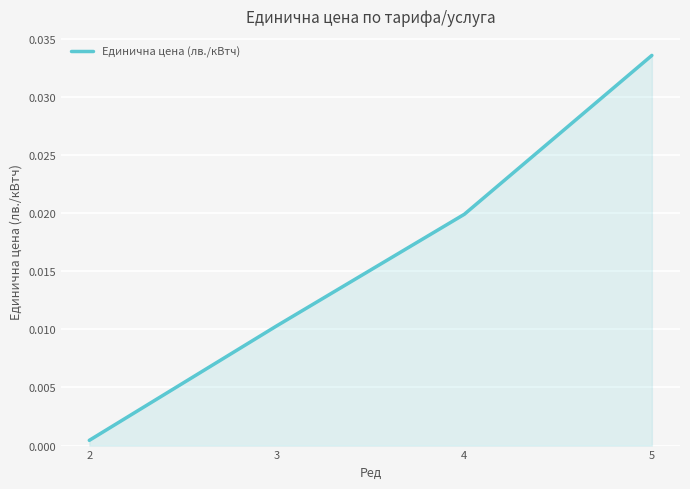

Which has a higher value, 2 or 5?

5